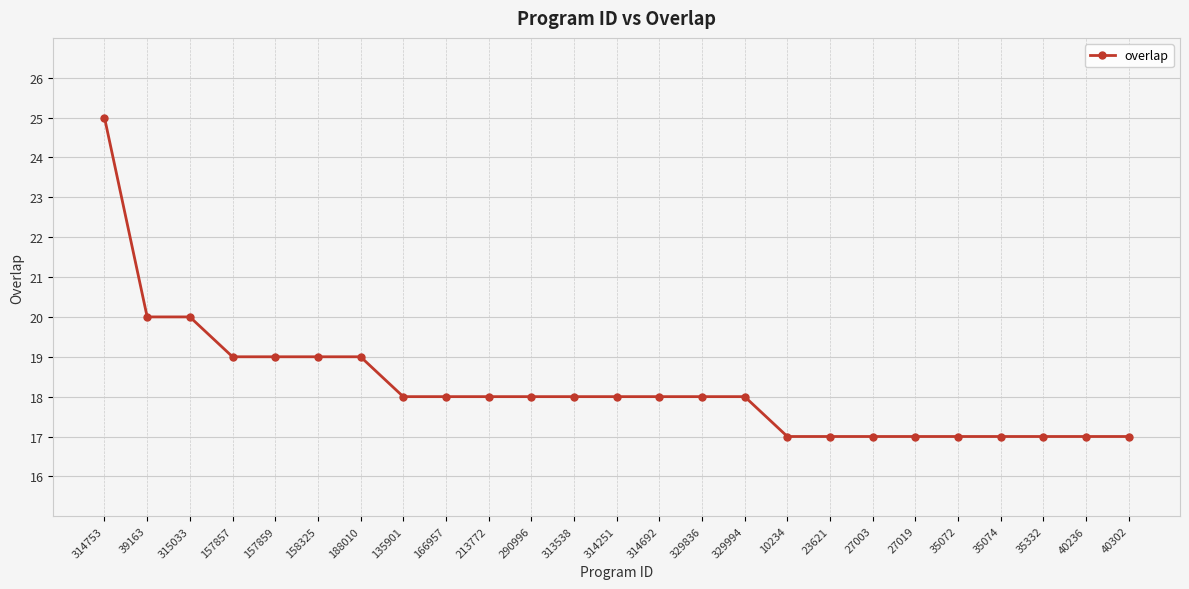

What position from the left is 39163?

2